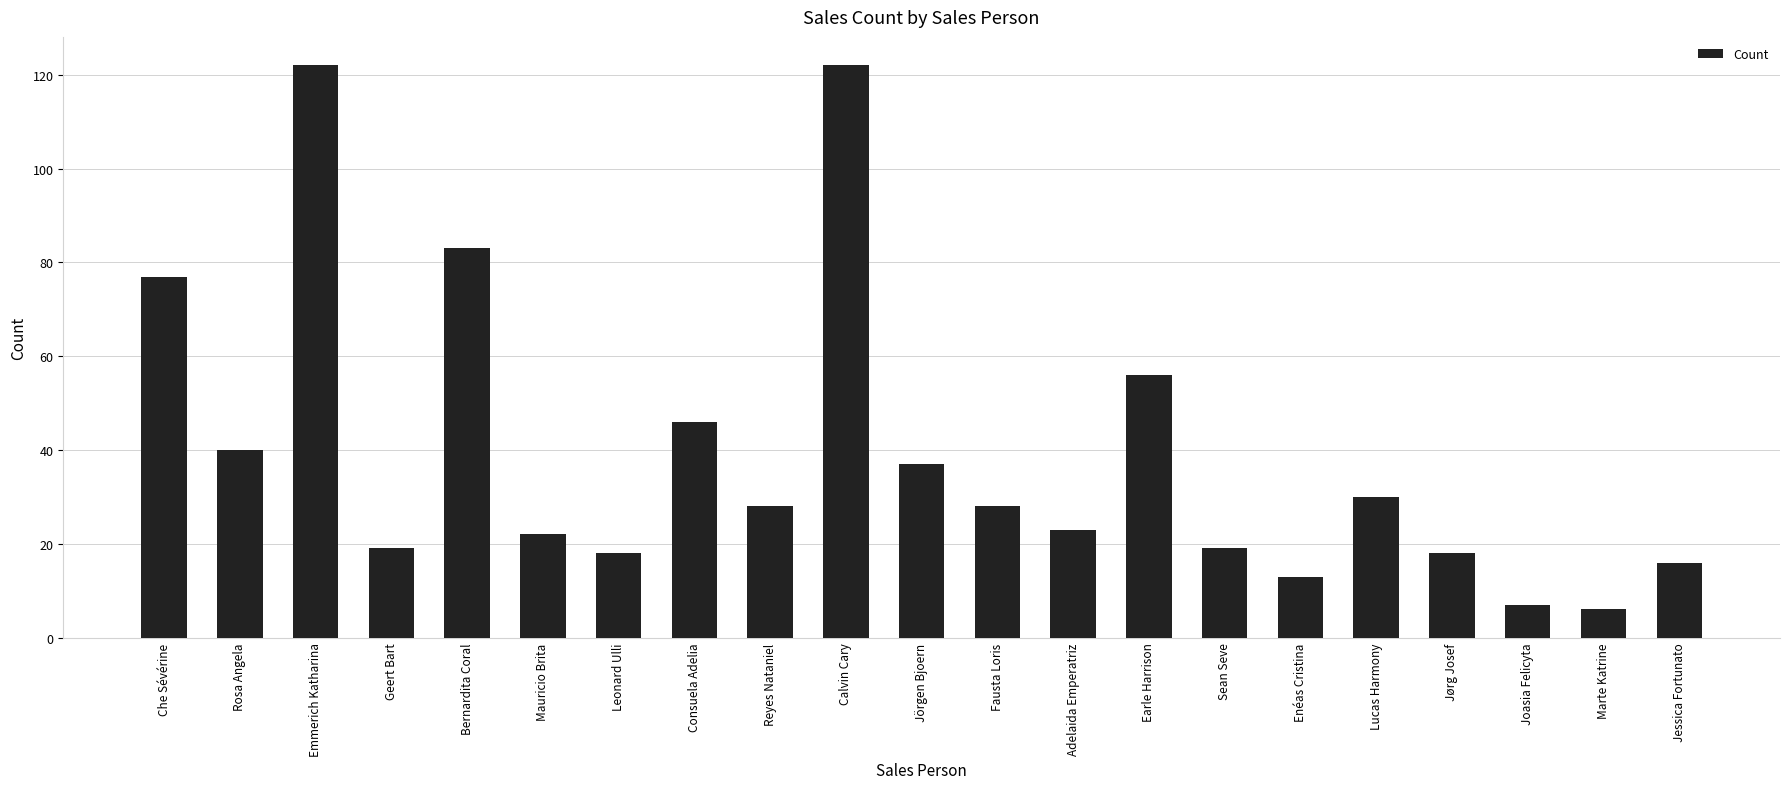

What is the ratio of the value at Rosa Angela to the value at Fausta Loris?

1.4